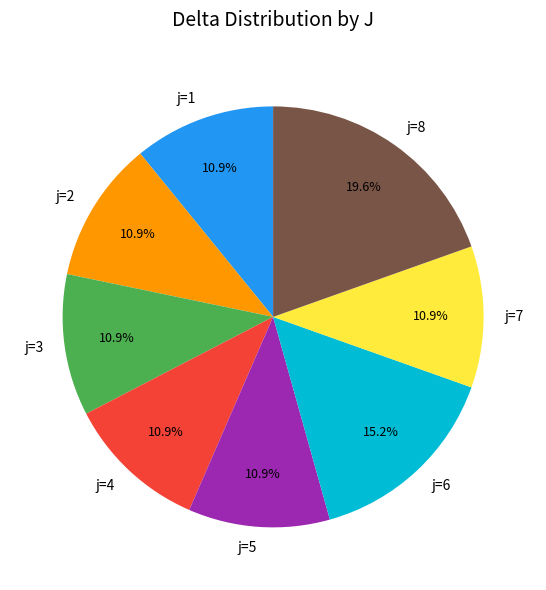

What portion of the pie excludes j=6?

84.8%